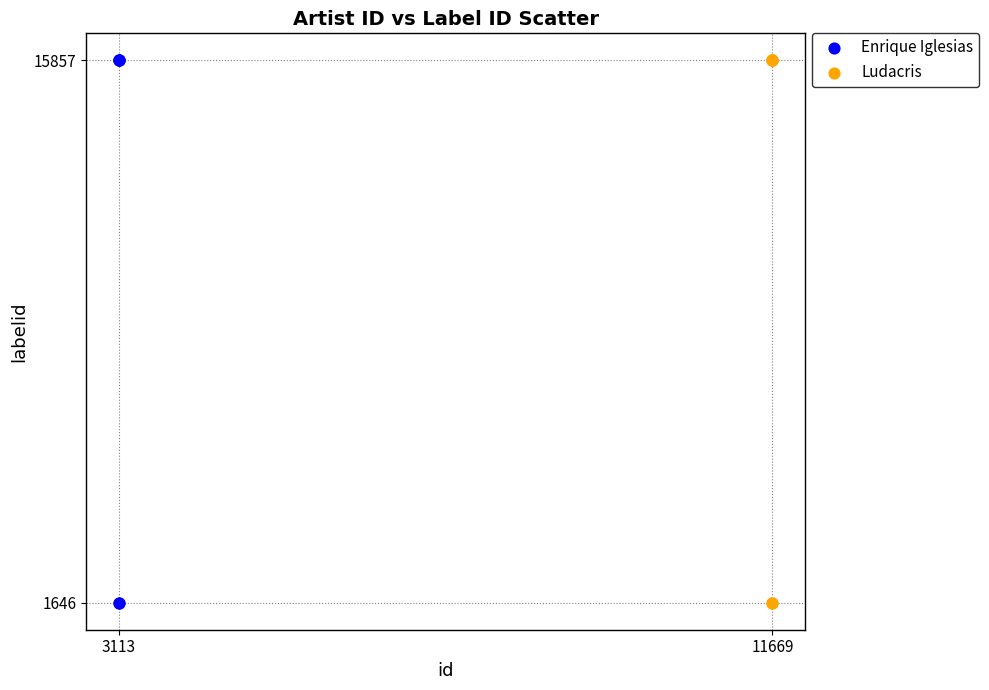

What are all the series names shown in the legend?

Enrique Iglesias, Ludacris